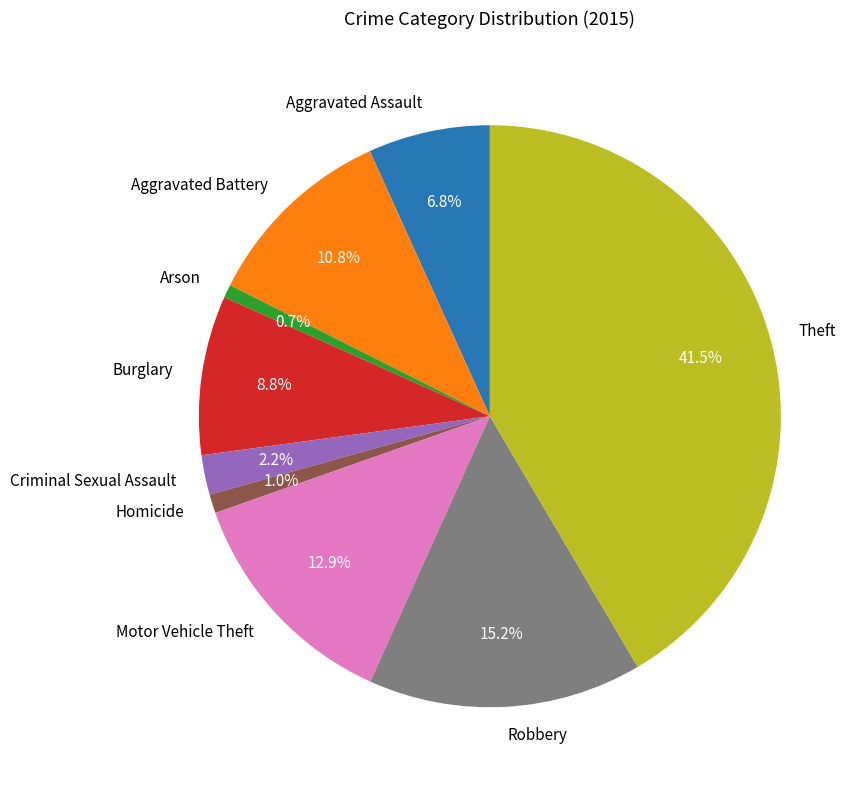

Which has a higher value, Motor Vehicle Theft or Criminal Sexual Assault?

Motor Vehicle Theft